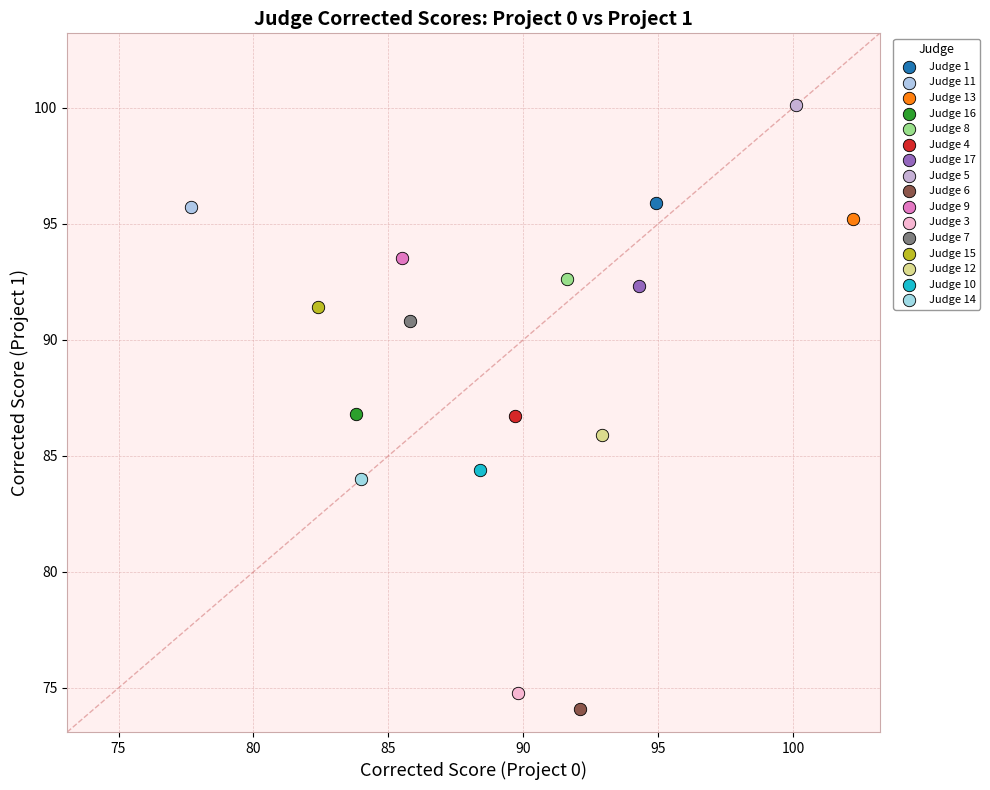

Which series reaches the minimum Y coordinate?

Judge 6